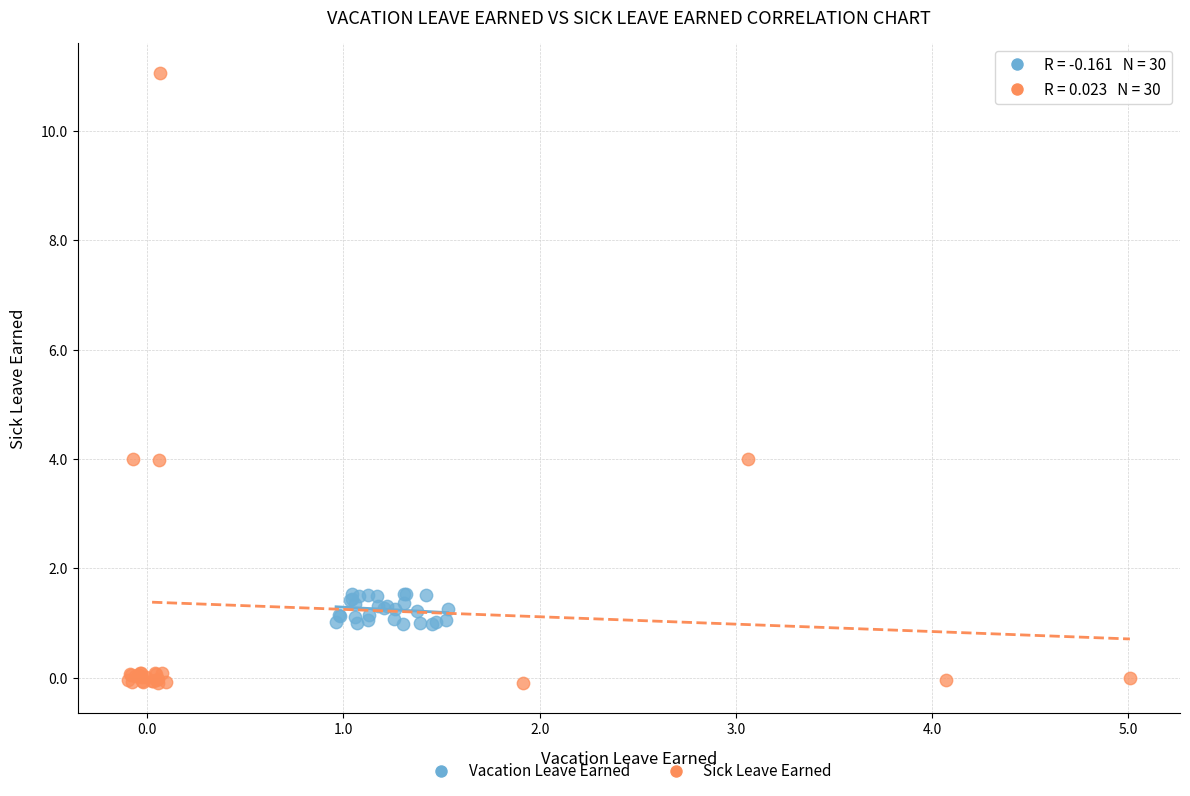

Which series reaches the maximum Y coordinate?

Sick Leave Earned